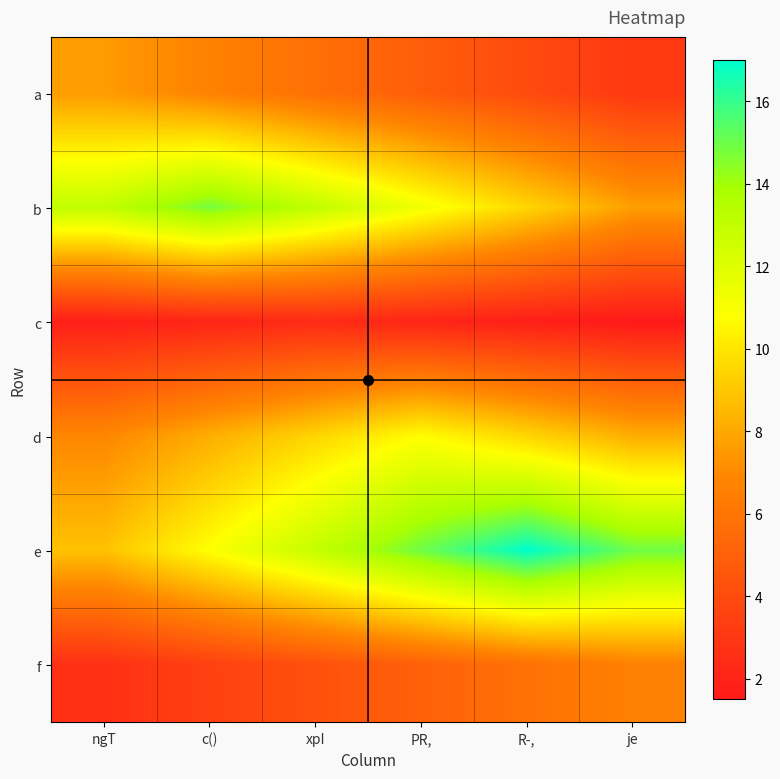

Which series has the largest total across all categories?

e